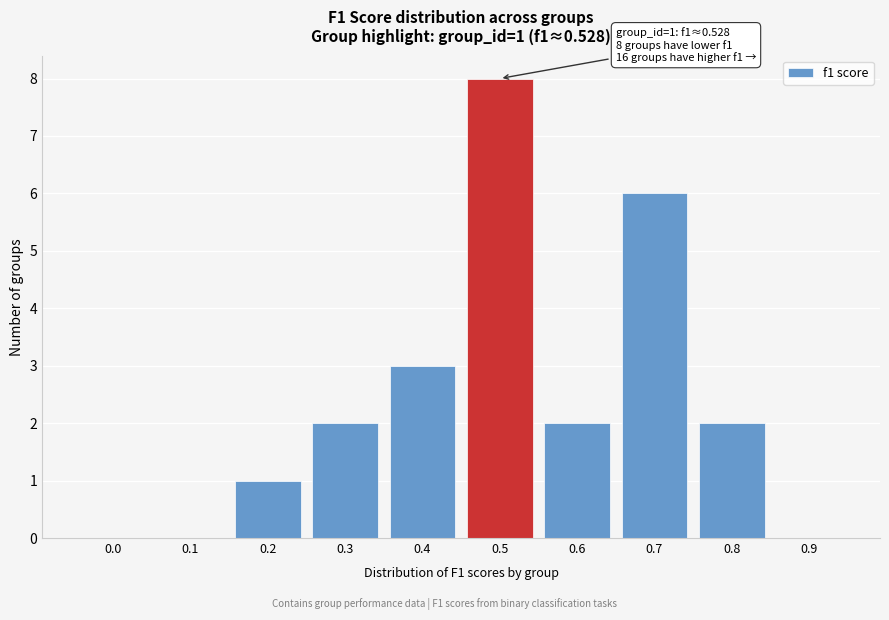

Reading left to right, what are all the values shown in this chart?

0.0=0	0.1=0	0.2=1	0.3=2	0.4=3	0.5=8	0.6=2	0.7=6	0.8=2	0.9=0